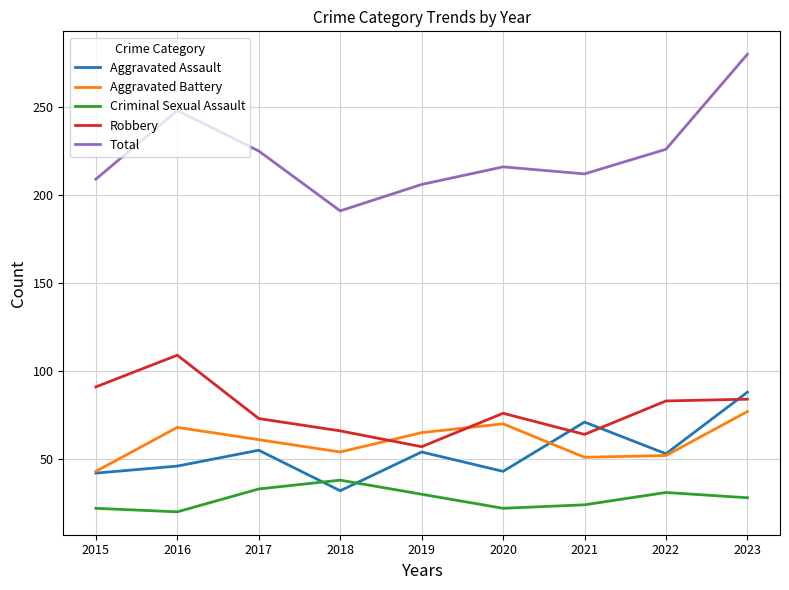

Which series has the widest spread of values?

Total